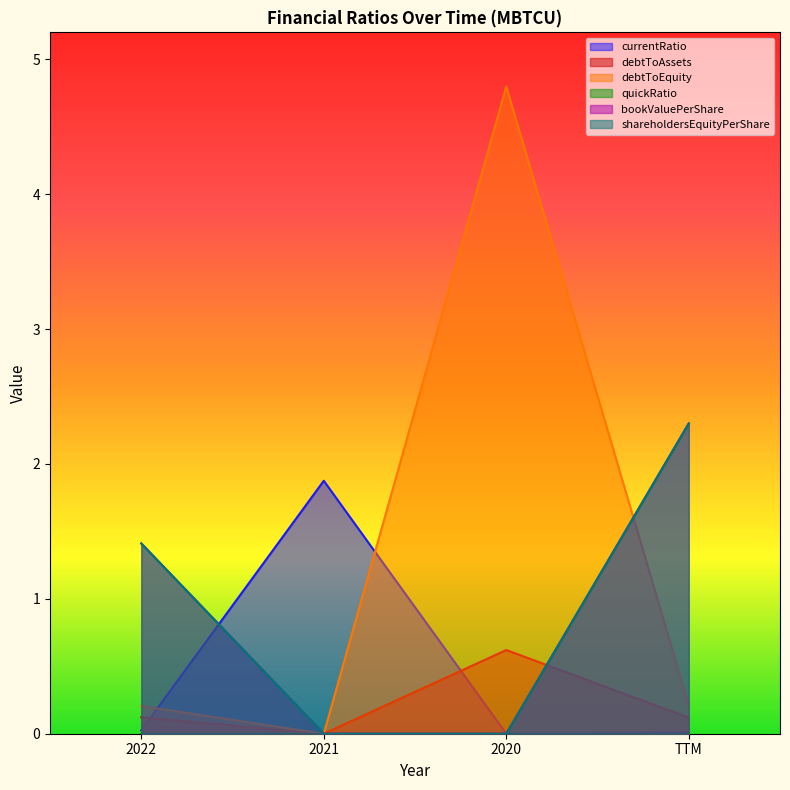

What is the total value across all series at 2021?

1.9